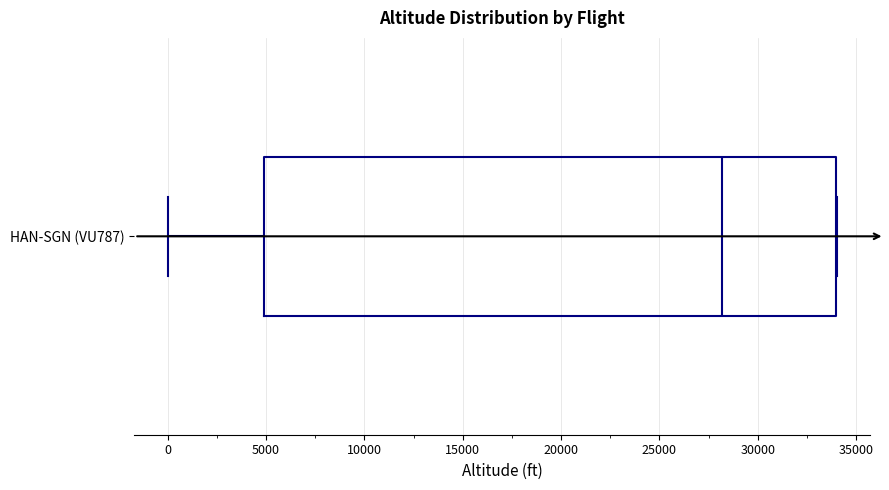

Where does the left whisker of the box for HAN-SGN (VU787) end on the x-axis? The values are not printed on the chart, so give them approximately, as read against the axis.

0